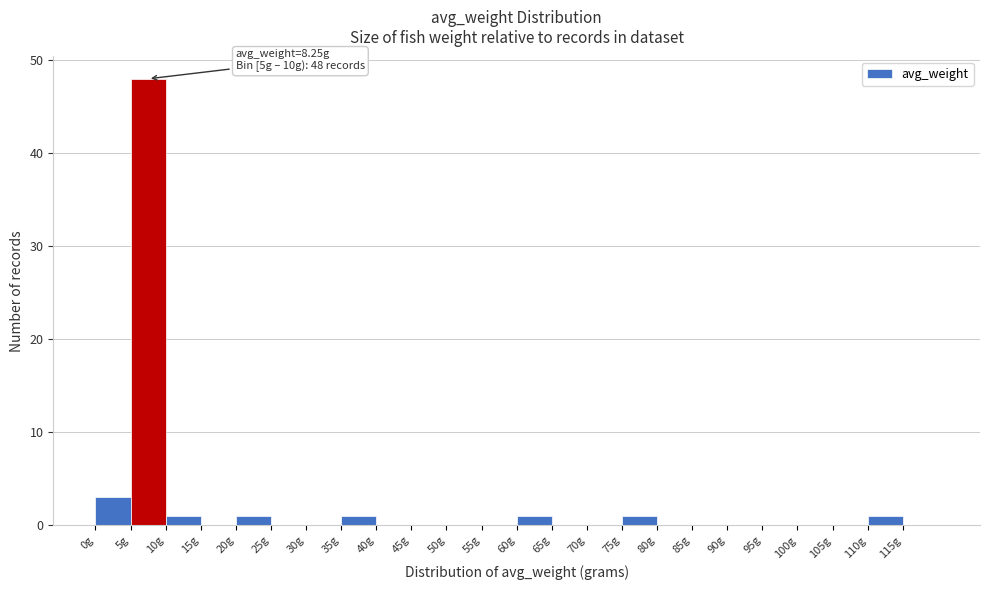

Which range on the x-axis has the tallest bar?

5 to 10